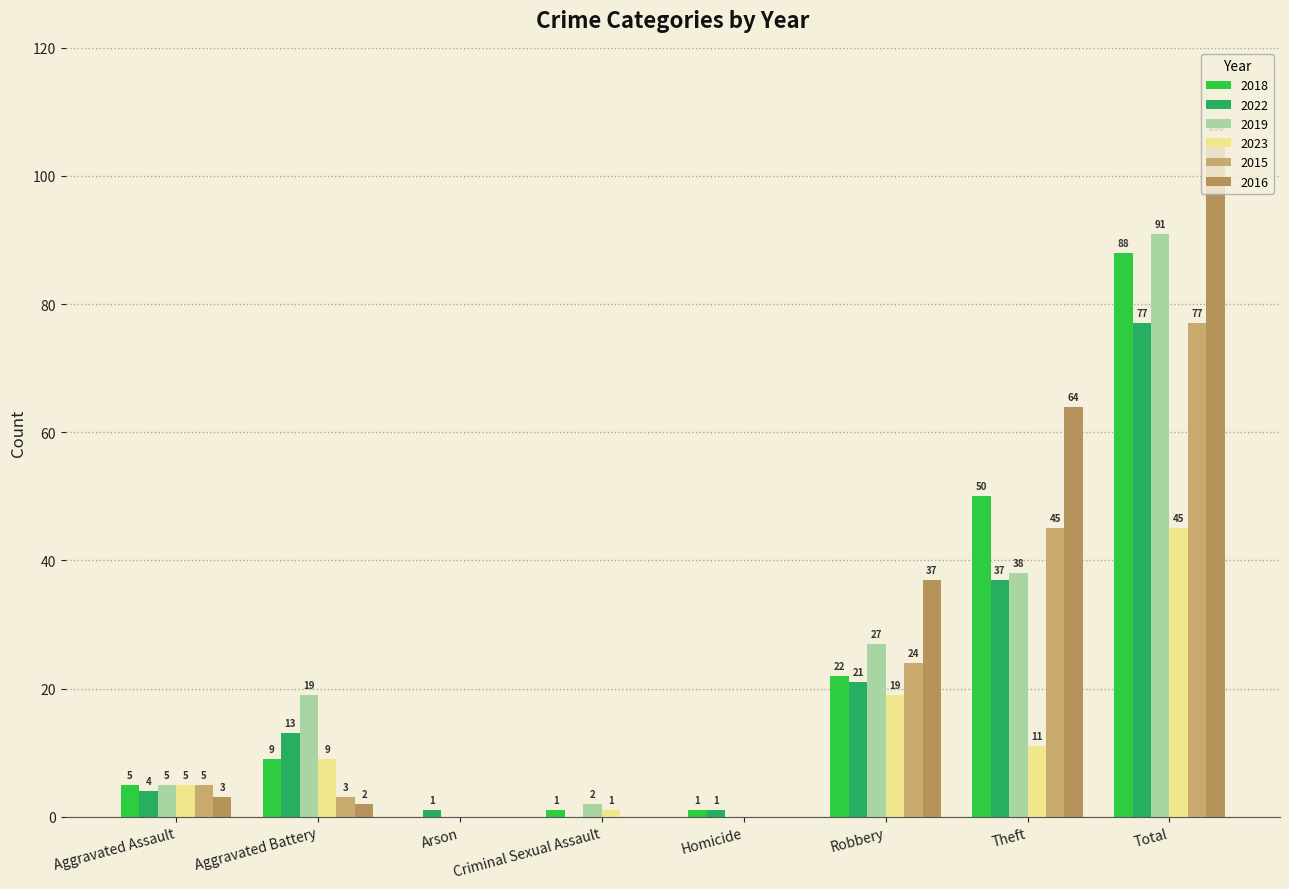

At how many categories does at least one series exceed 6?

4